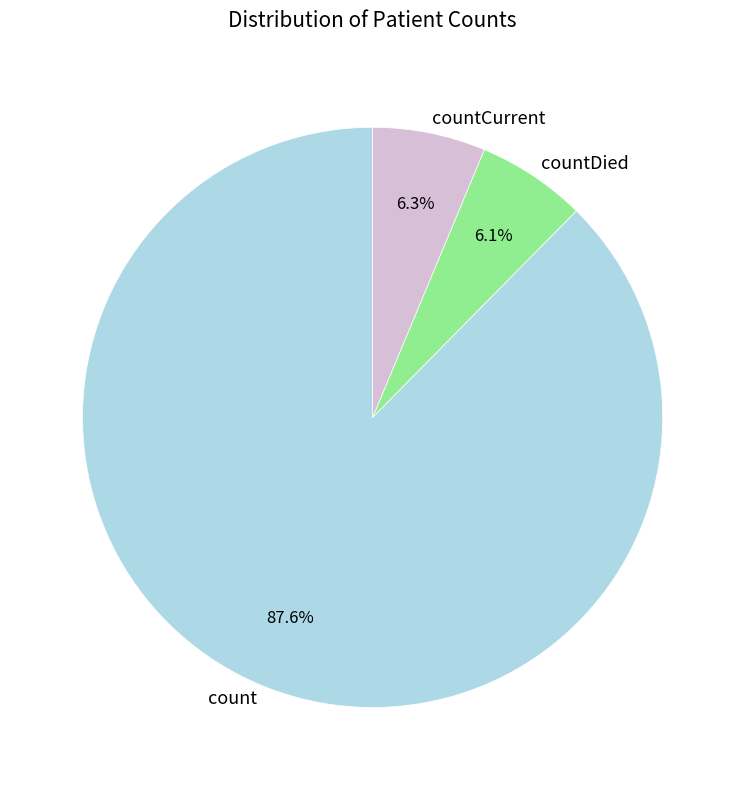

What portion of the pie excludes countDied?

93.9%